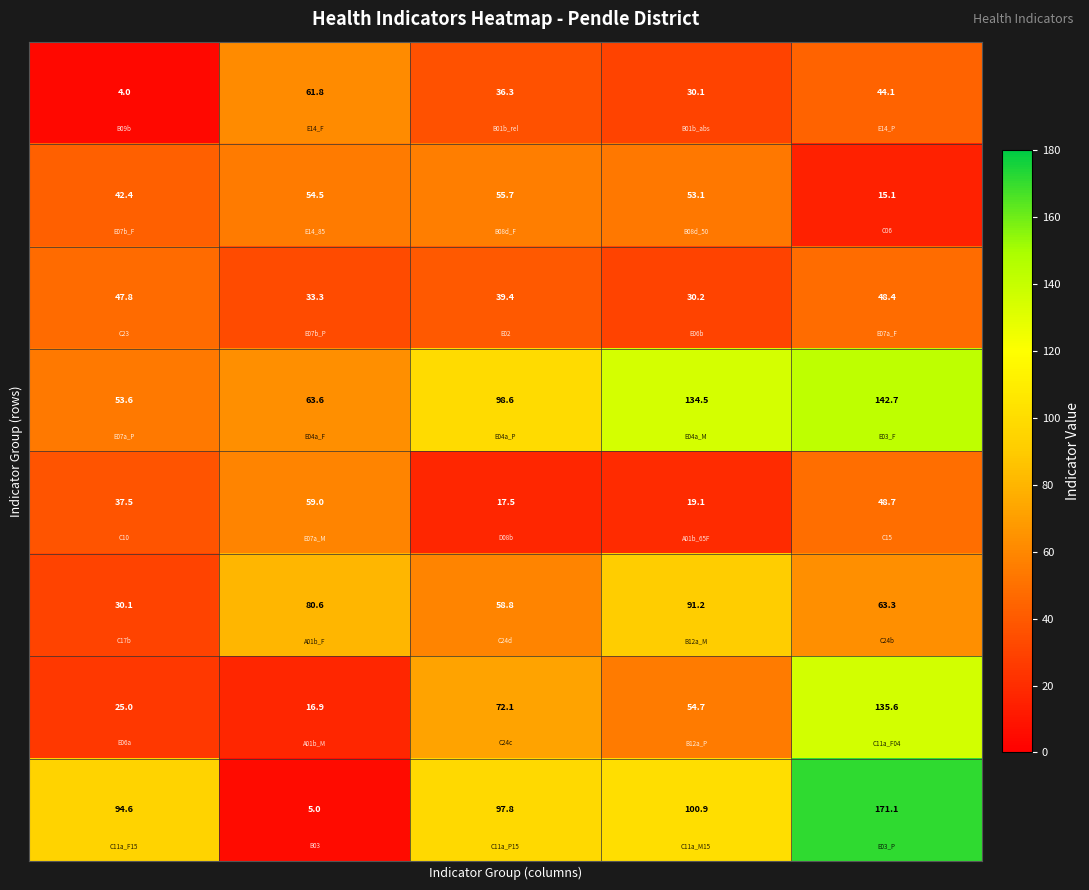

What is the maximum value shown in the chart?

171.1